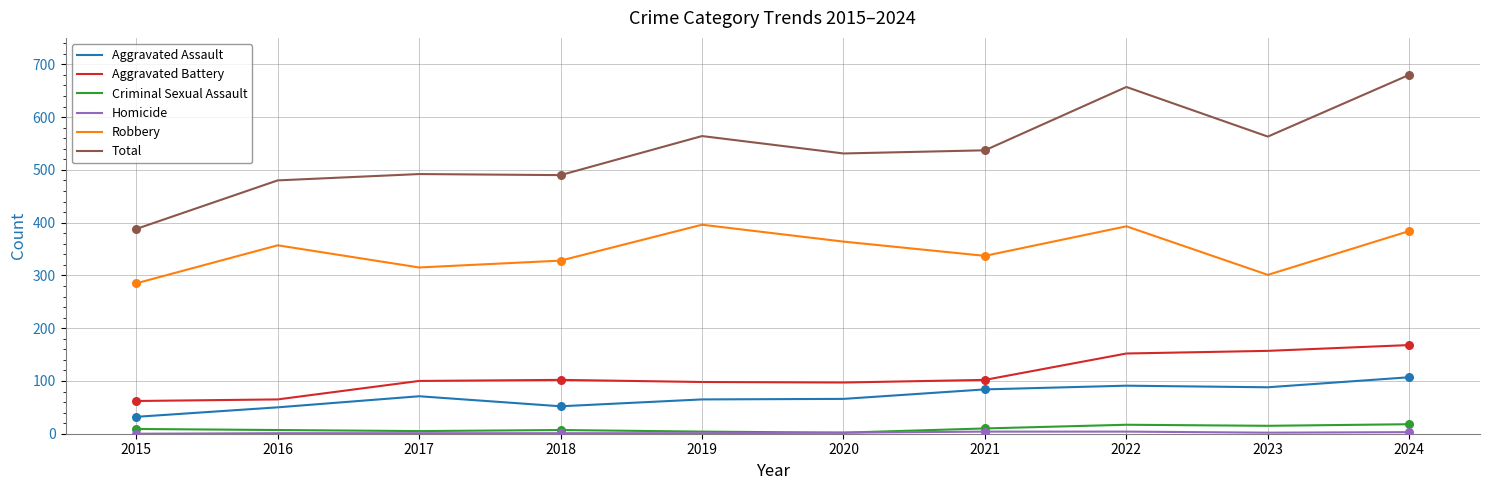

Is it true that Aggravated Assault equals 52 at 2018?

True